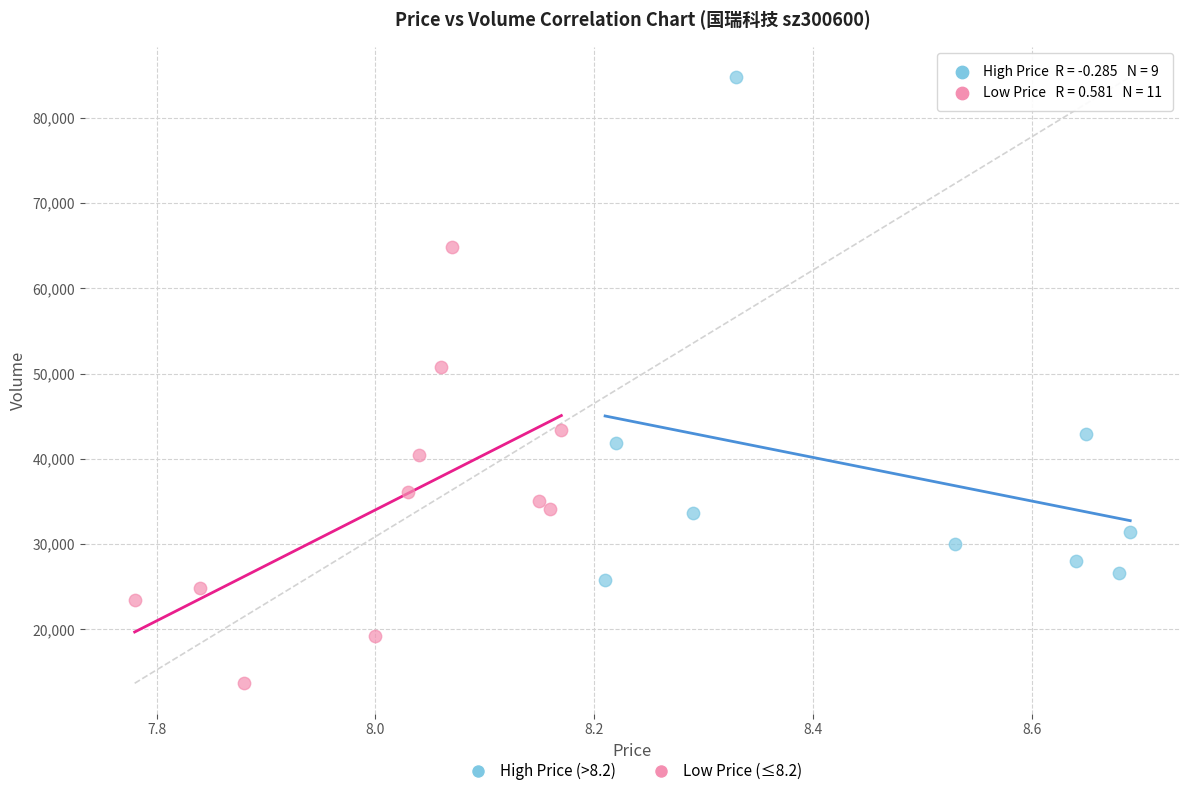

Which series reaches the maximum Y coordinate?

High Price (>8.2)